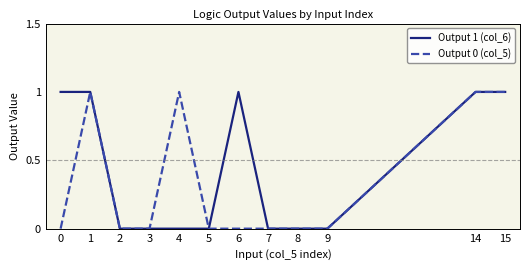

What is the difference between the maximum and minimum values in the Output 0 (col_5) series?

1